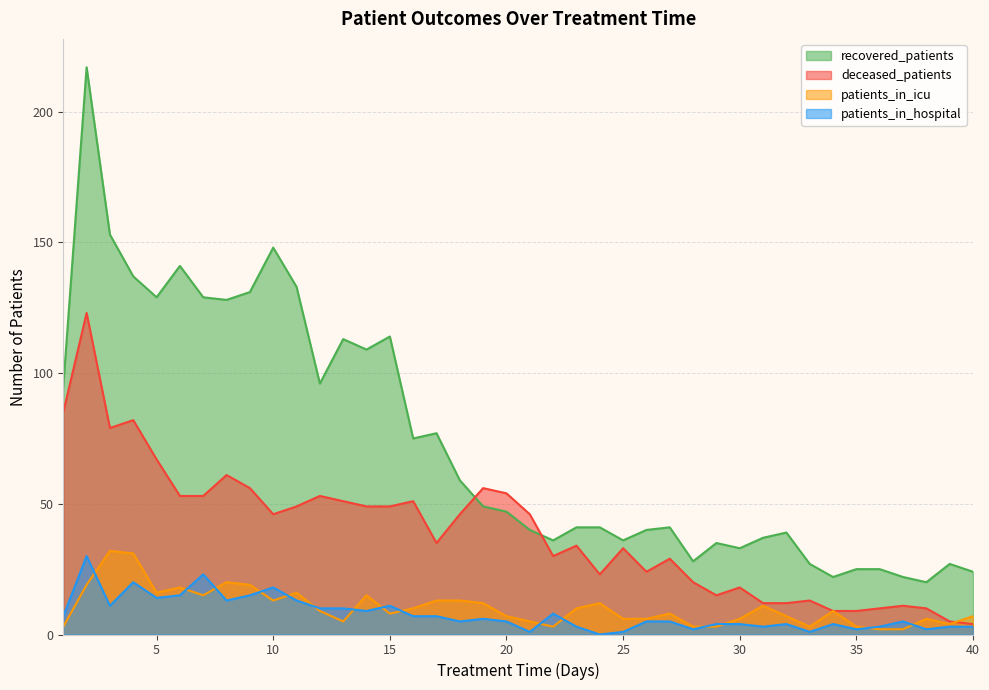

What is the total value across all series at 33?

44